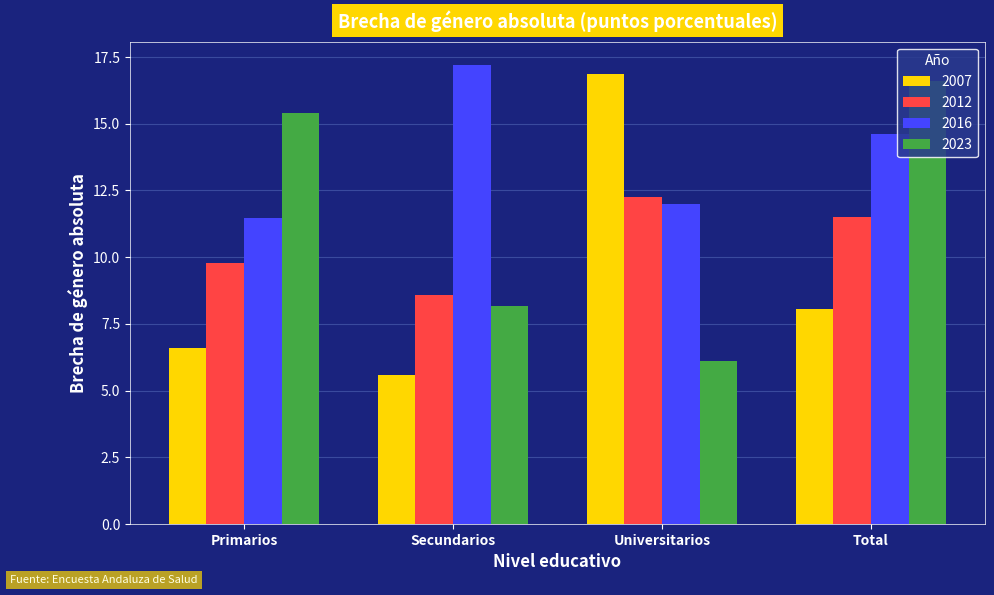

Are the bars horizontal?

No